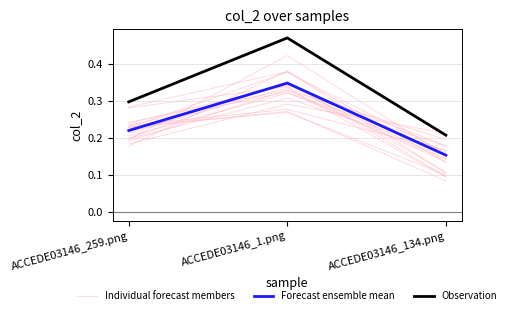

List the series in order of their overall mean, lowest first.

Forecast ensemble mean, Individual forecast members, Observation